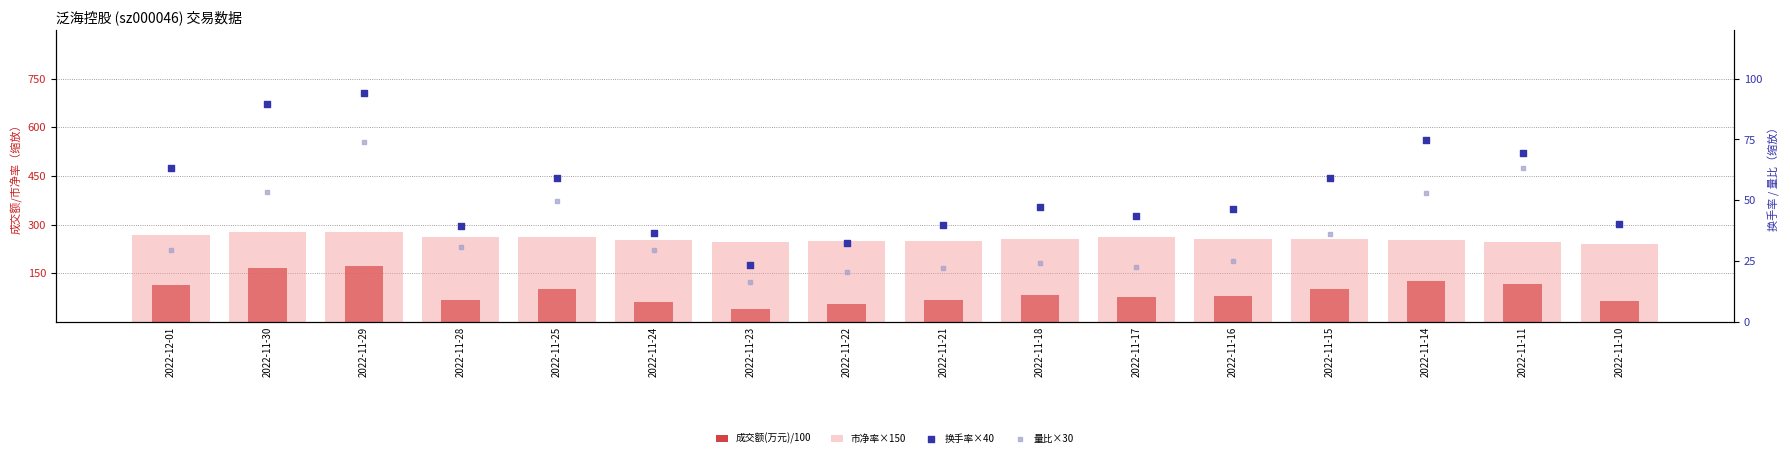

Which series has the largest total across all categories?

市净率×150